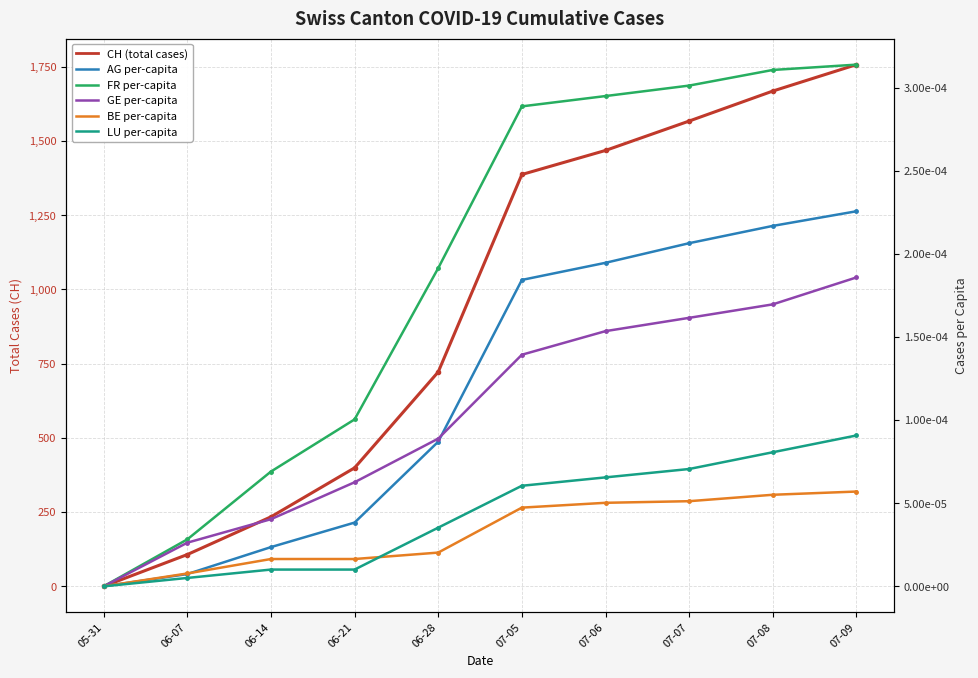

How many lines are shown in the chart?

6